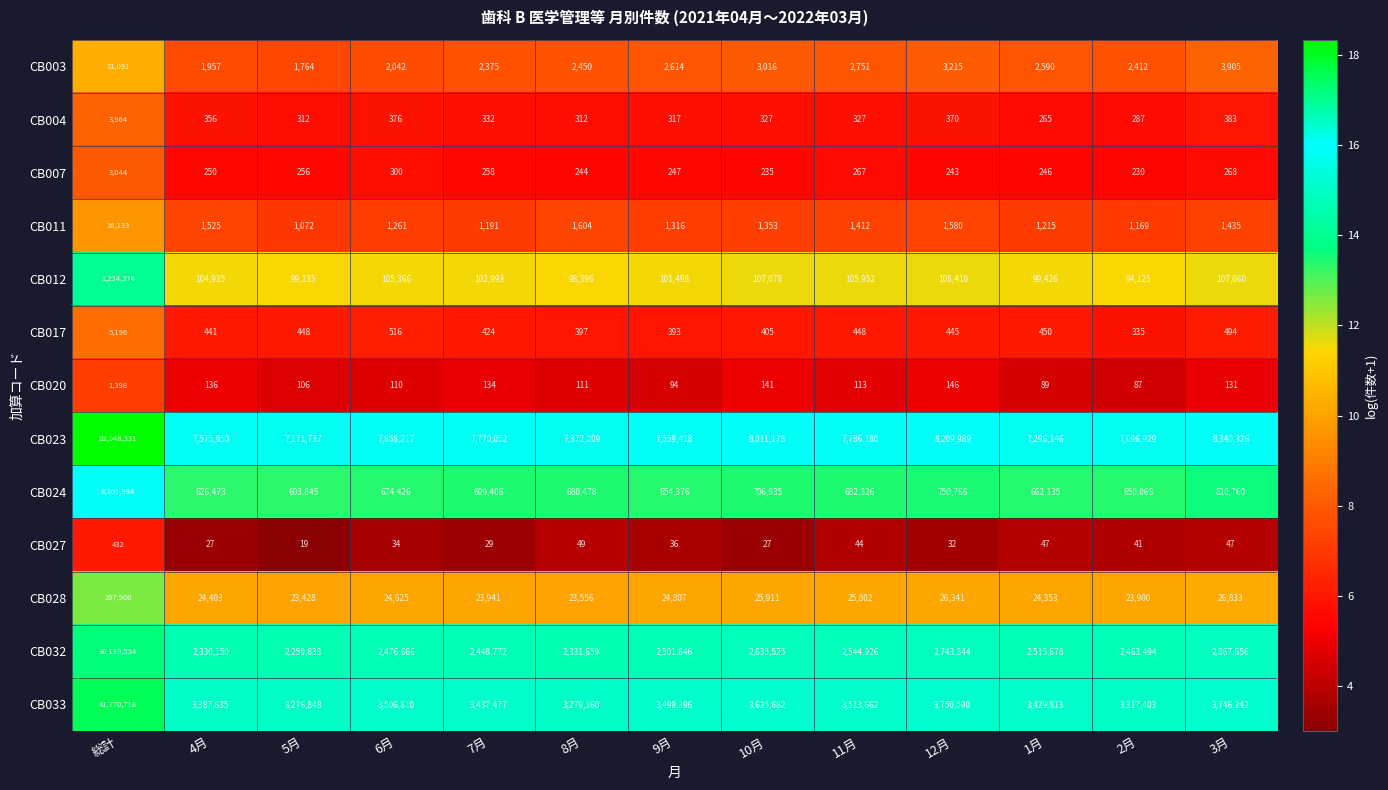

What is the sum of the CB011 values at 6月 and 12月?

2841